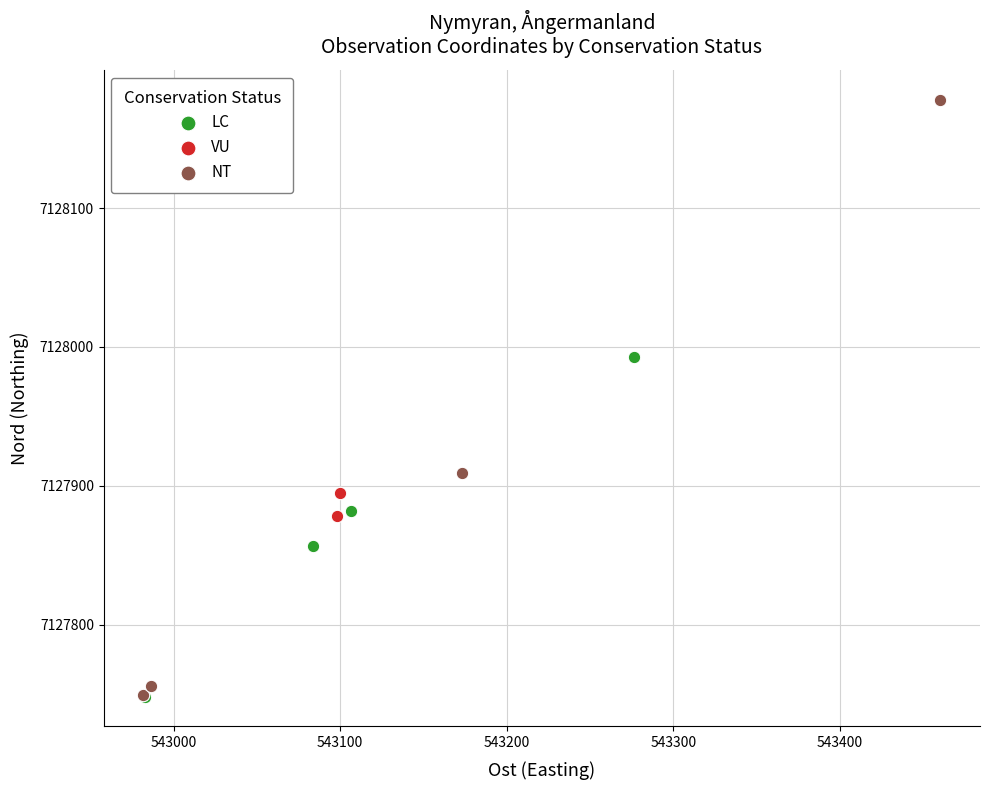

Which series reaches the maximum Y coordinate?

NT